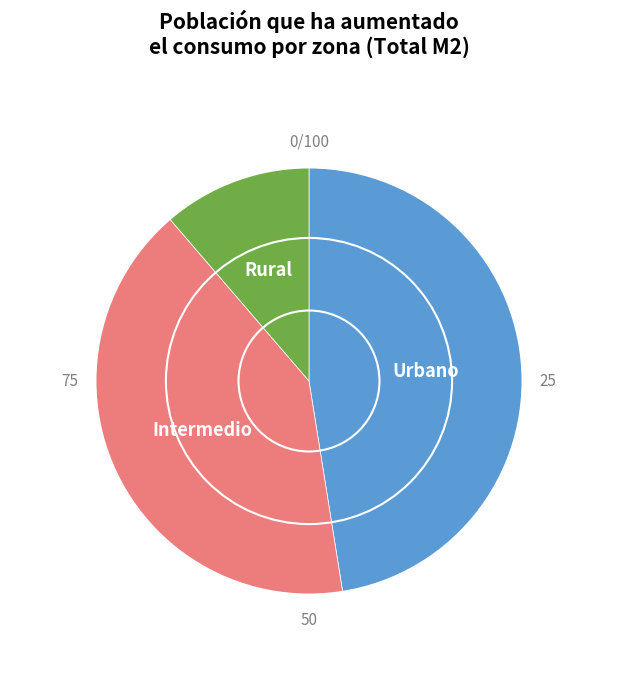

Does any single category account for the majority?

No